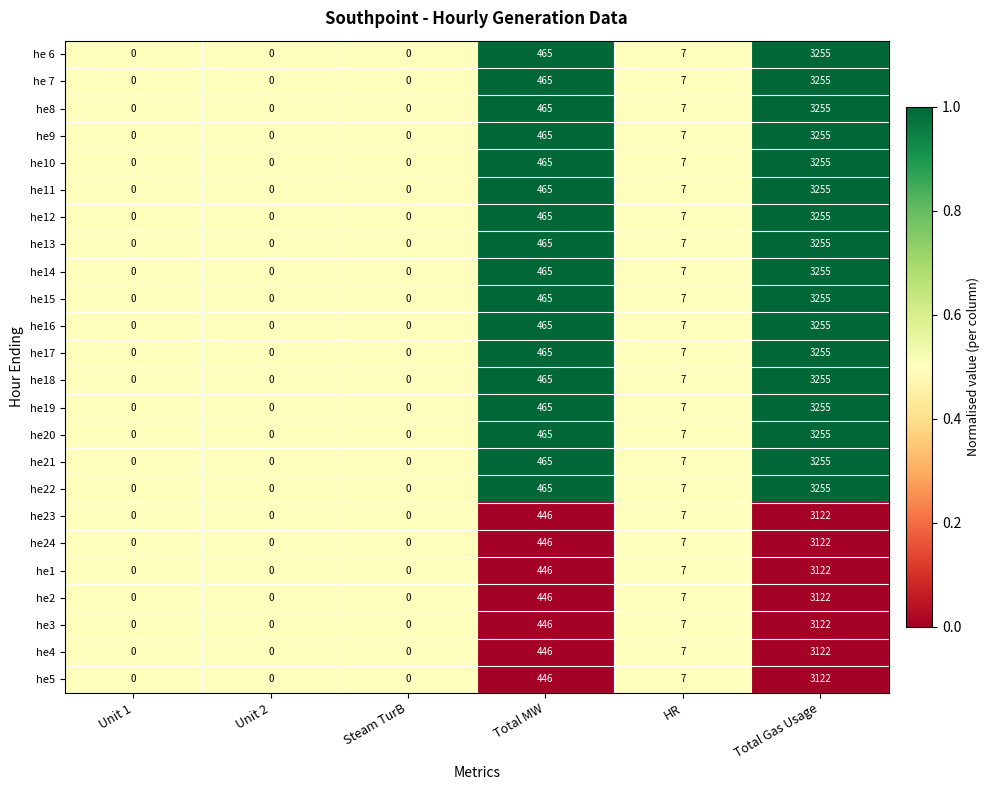

What is the difference between the maximum and second lowest values in the he4 series?

3122